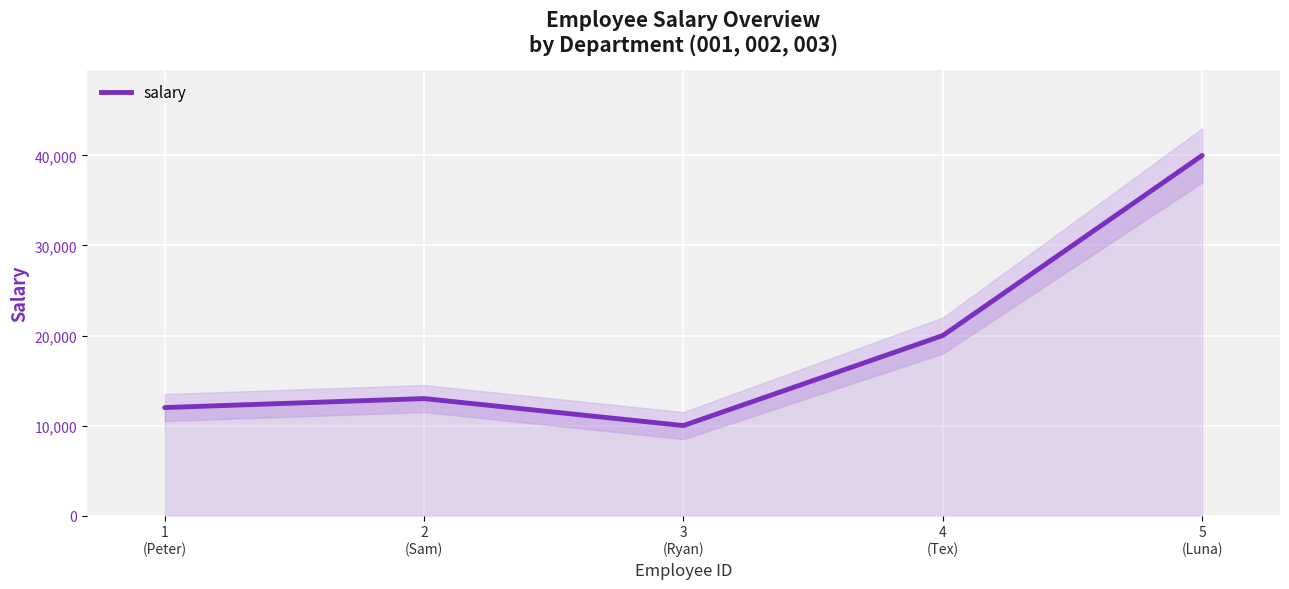

How many points are lower than both their immediate neighbors (excluding endpoints)?

1